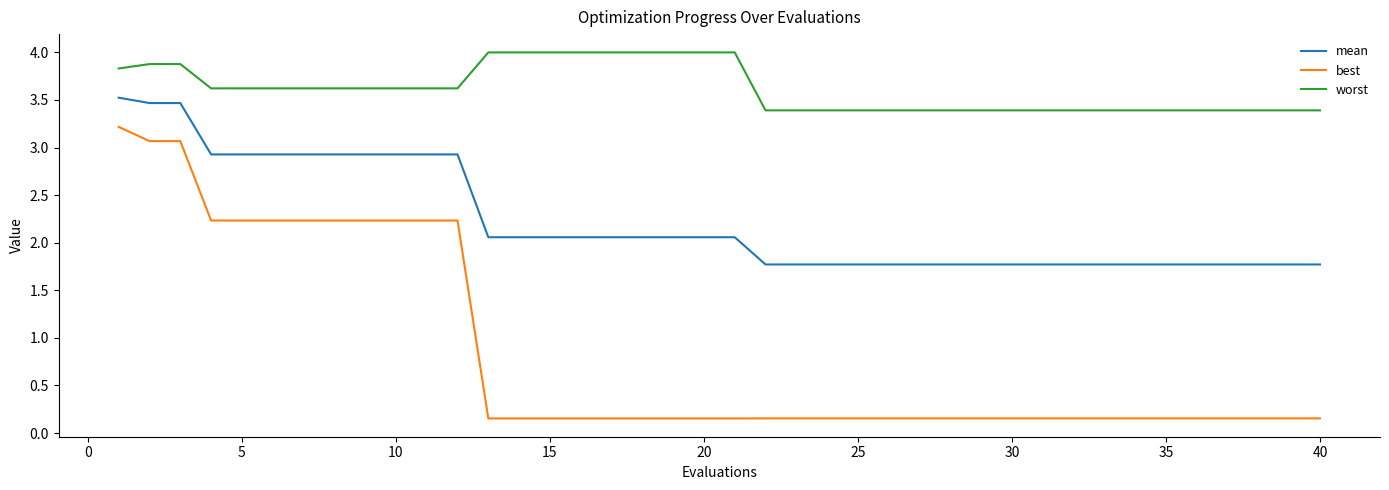

List the series in order of their peak value, lowest first.

best, mean, worst